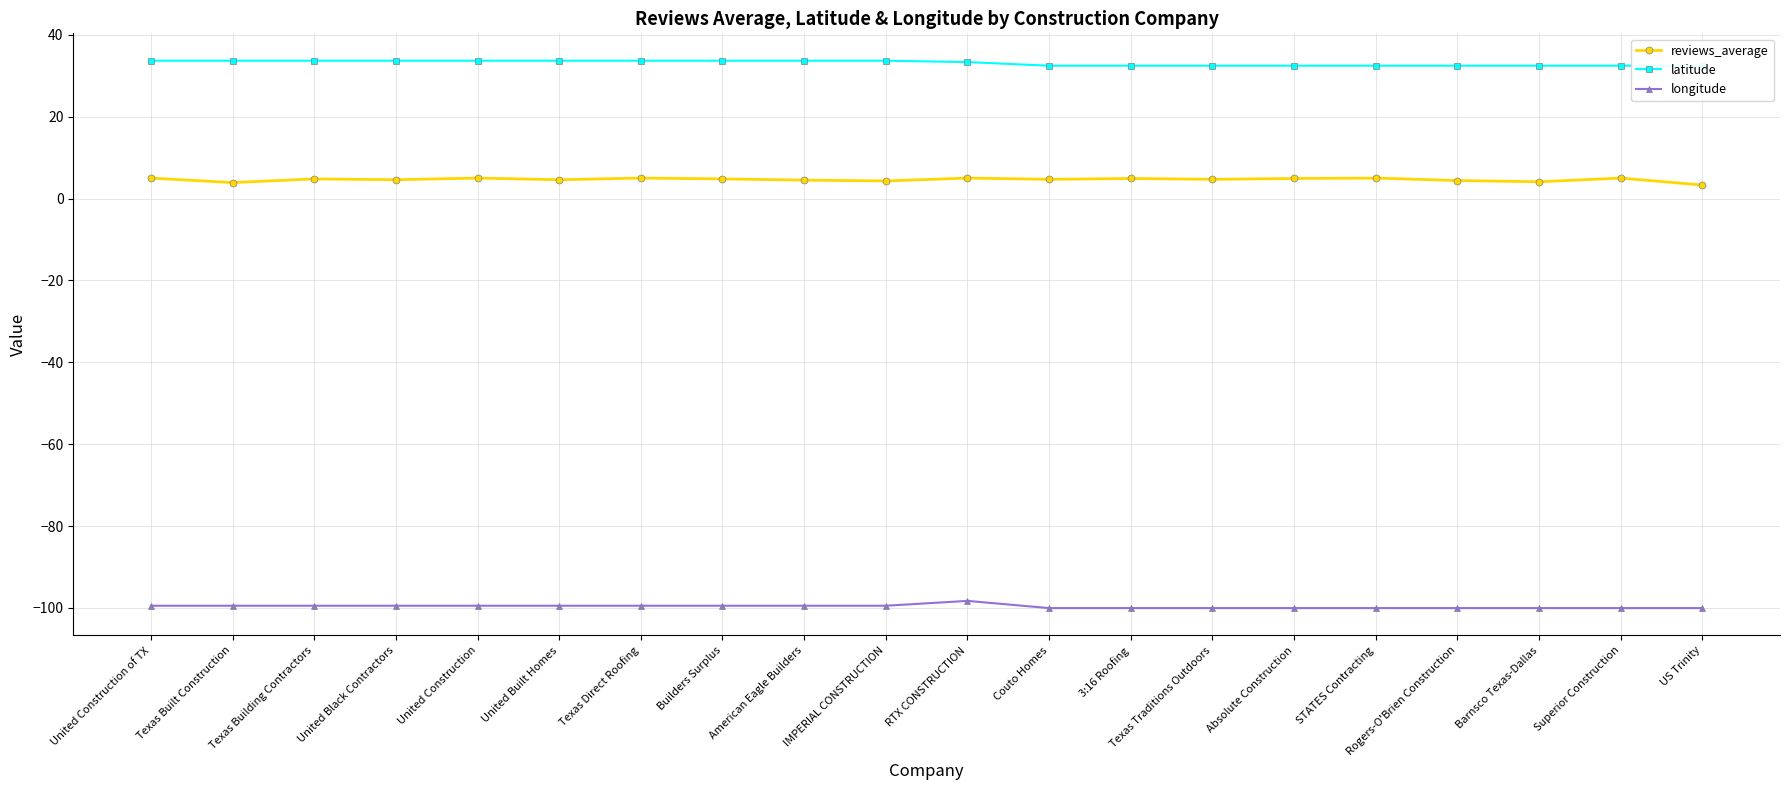

What is the total value across all series at Texas Direct Roofing?

-60.8